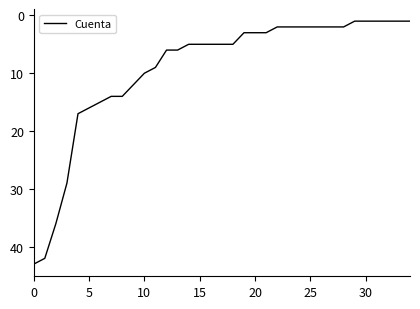

What is the difference between the maximum and second lowest values?

42